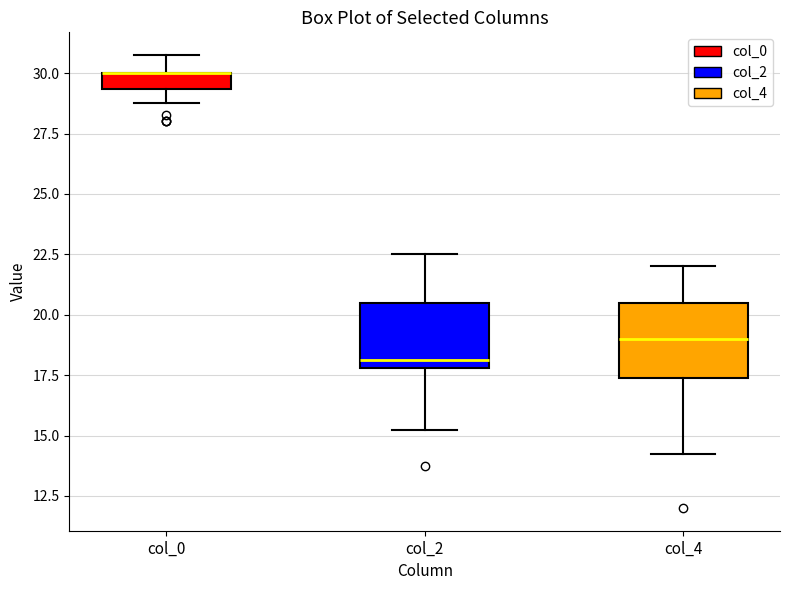

Where does the median line of the box for col_4 sit on the y-axis? The values are not printed on the chart, so give them approximately, as read against the axis.

19.0